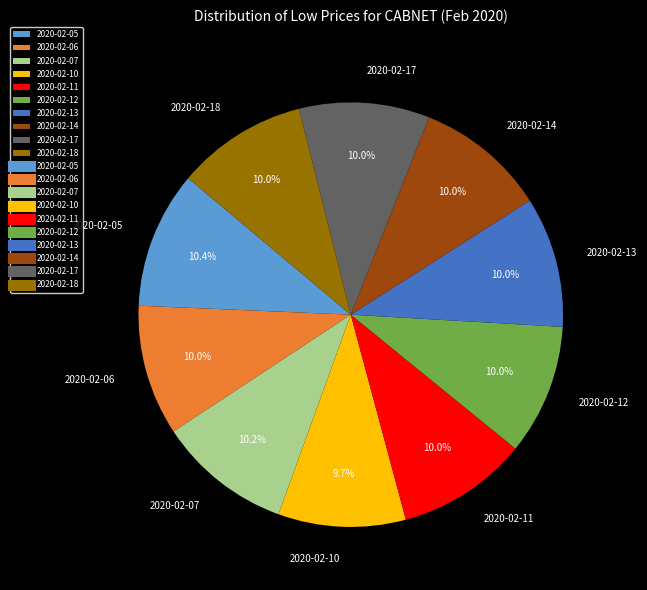

Is there any slice that represents more than half of the pie?

No